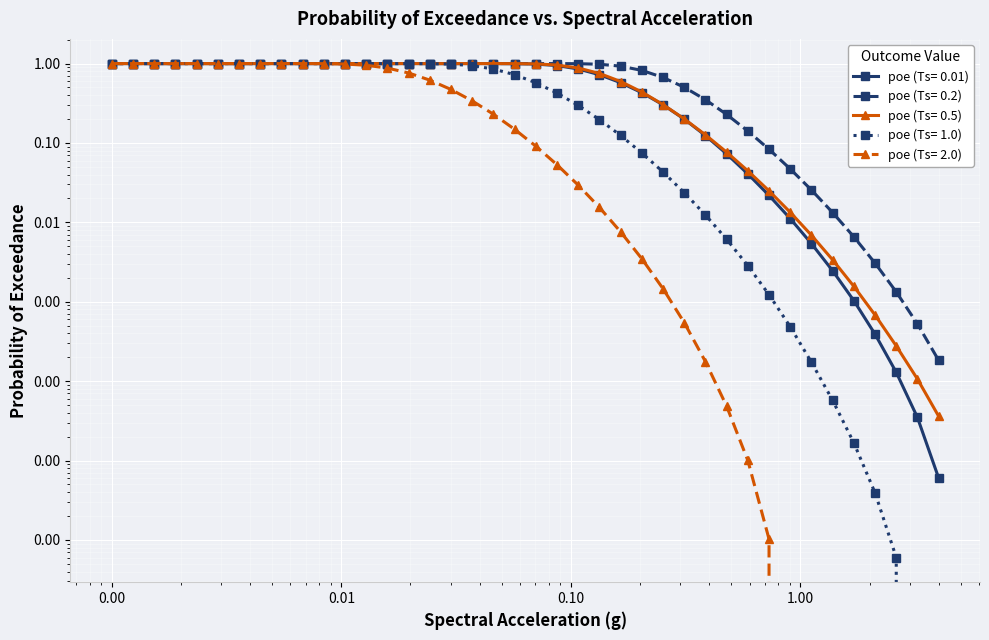

How many lines are shown in the chart?

5